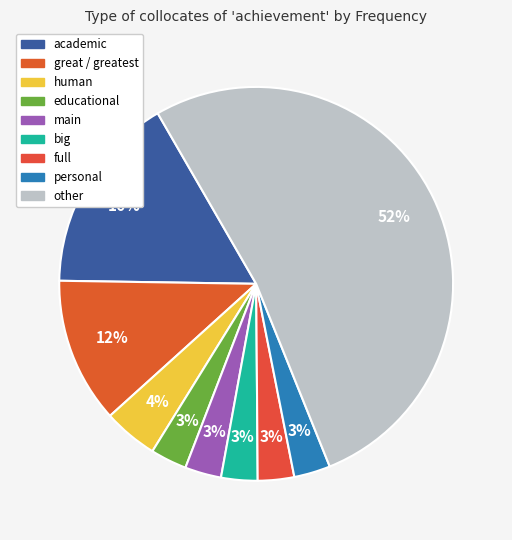

To the nearest percent, what percentage of the pie is educational?

3%